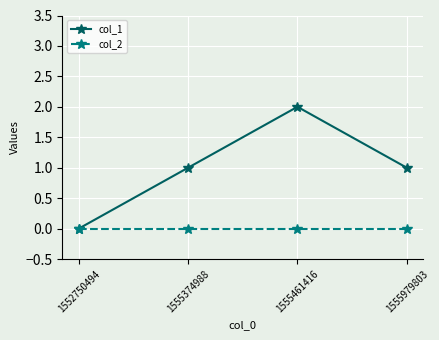

At which category does the chart reach its peak across all series?

1555461416